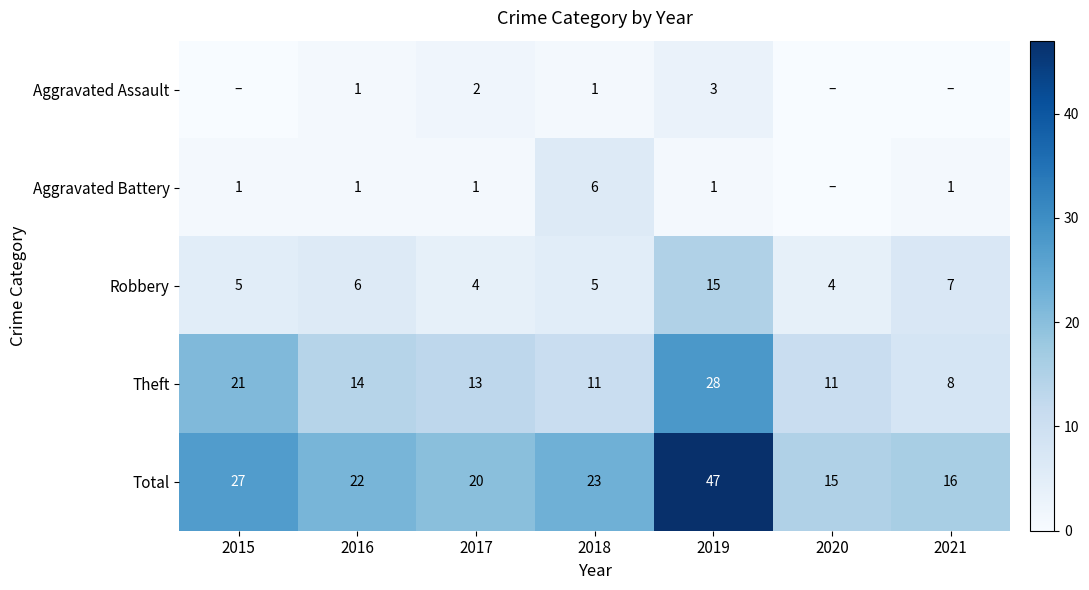

List the labels in order of Total value, smallest first.

2020, 2021, 2017, 2016, 2018, 2015, 2019